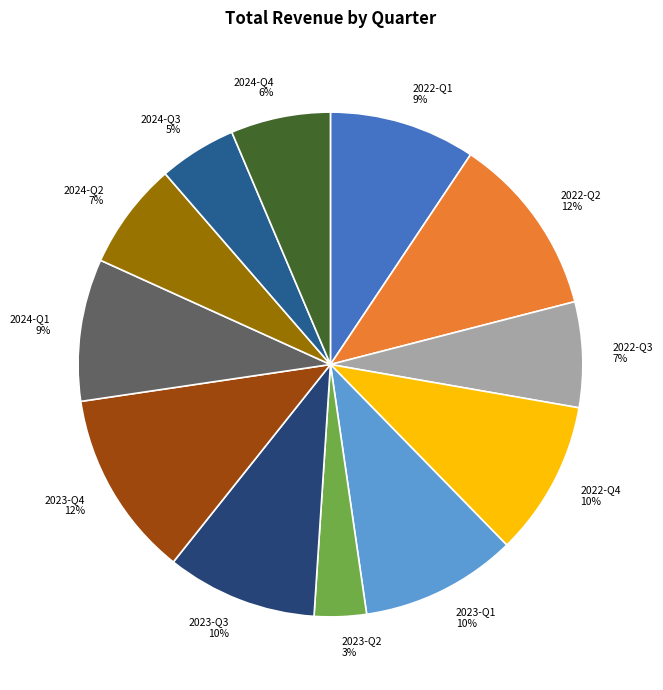

Between 2024-Q1 and 2024-Q2, which is larger?

2024-Q1